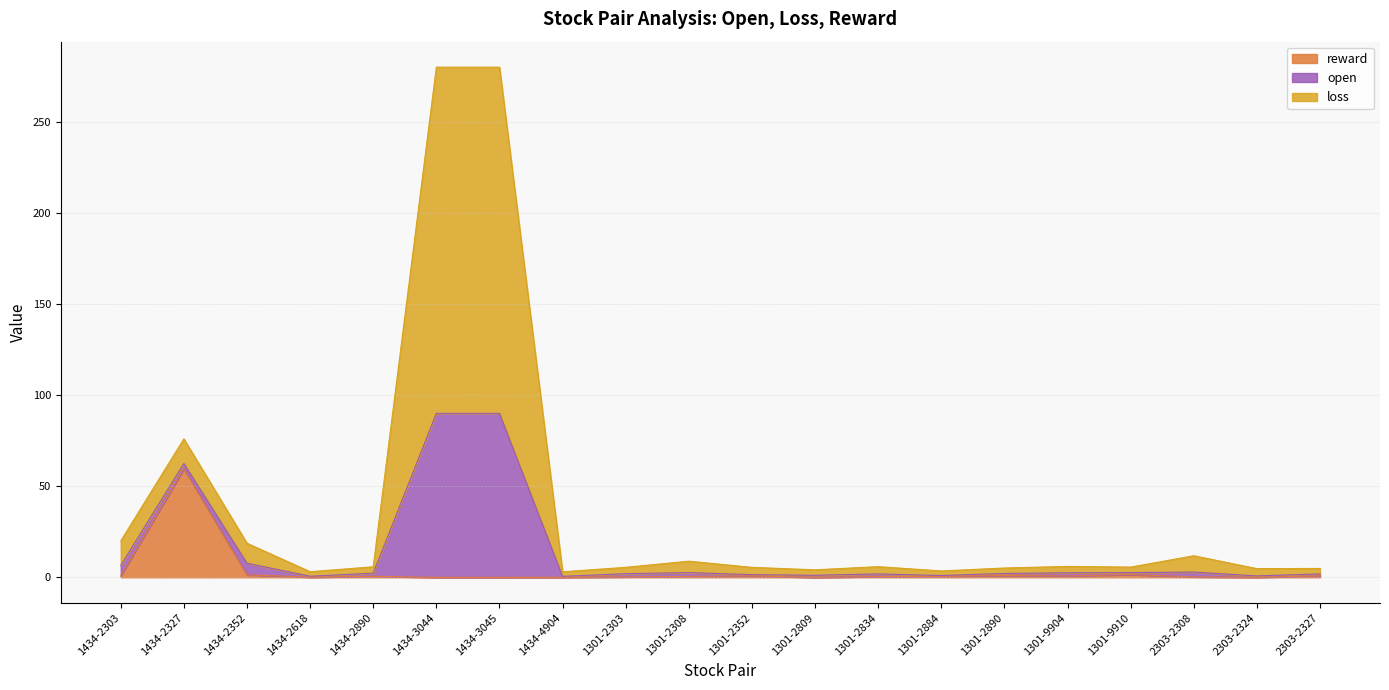

Where is the first local minimum for reward?

1434-2618